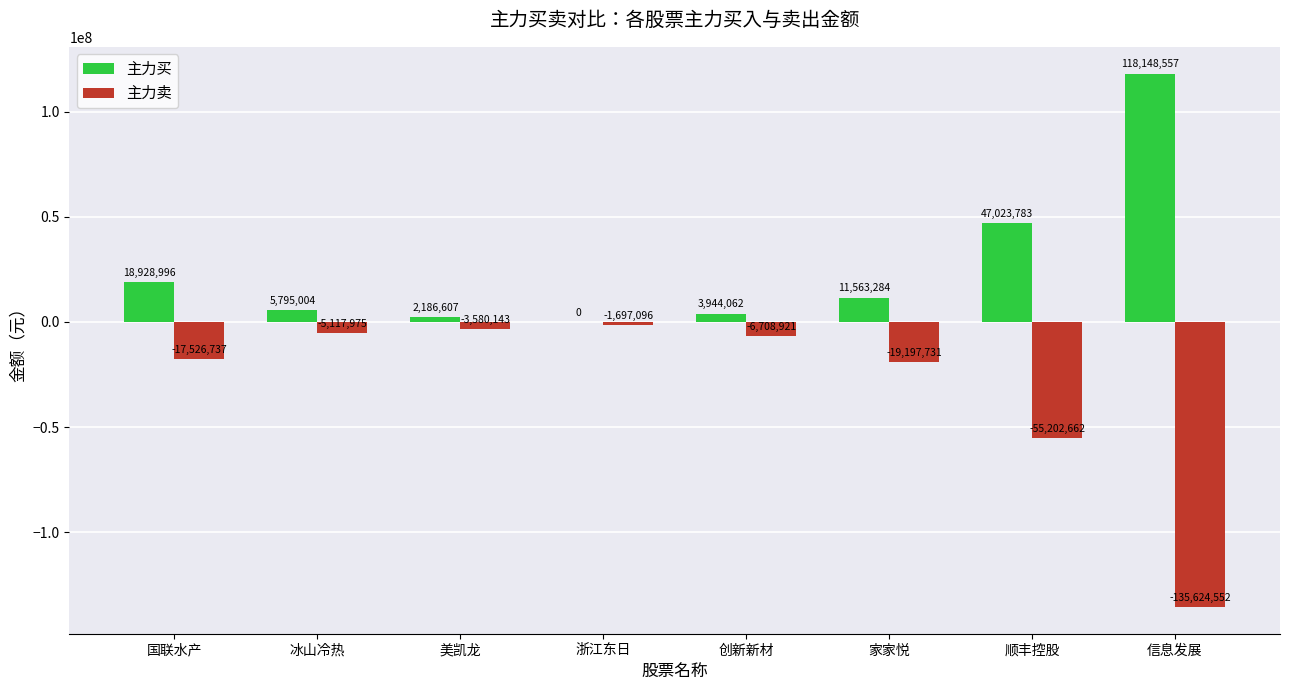

Is the value of 主力卖 at 国联水产 greater than the value of 主力买 at 美凯龙?

No